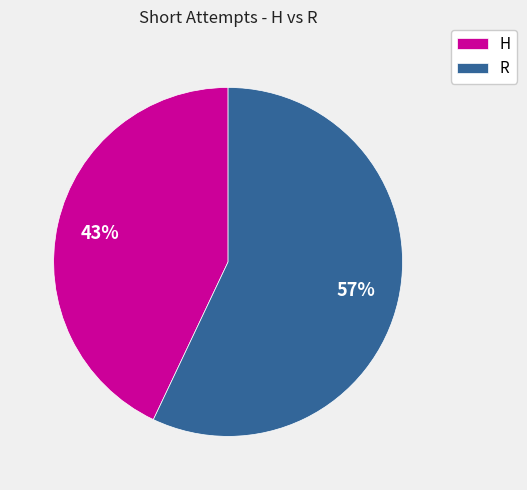

To the nearest percent, what is the difference between the largest and smallest slice percentages?

14%